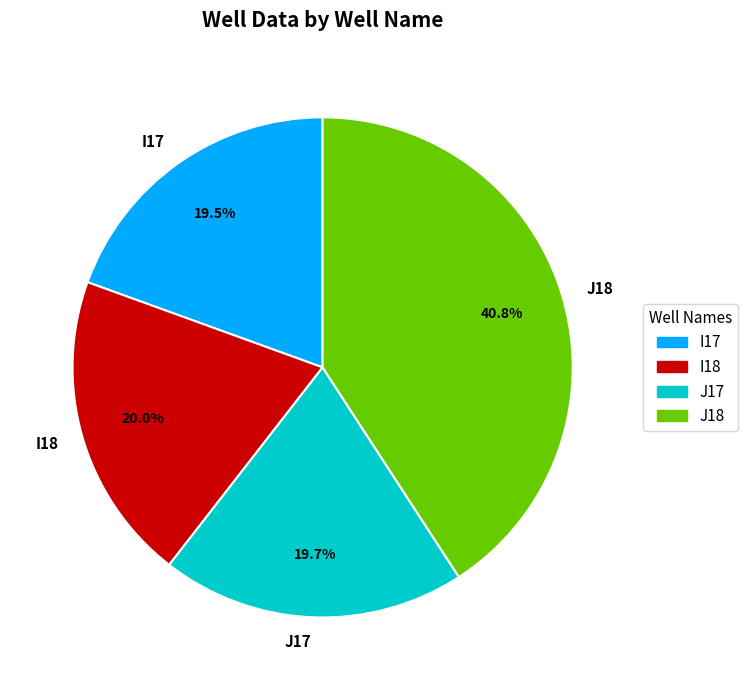

Is there any slice that represents more than half of the pie?

No